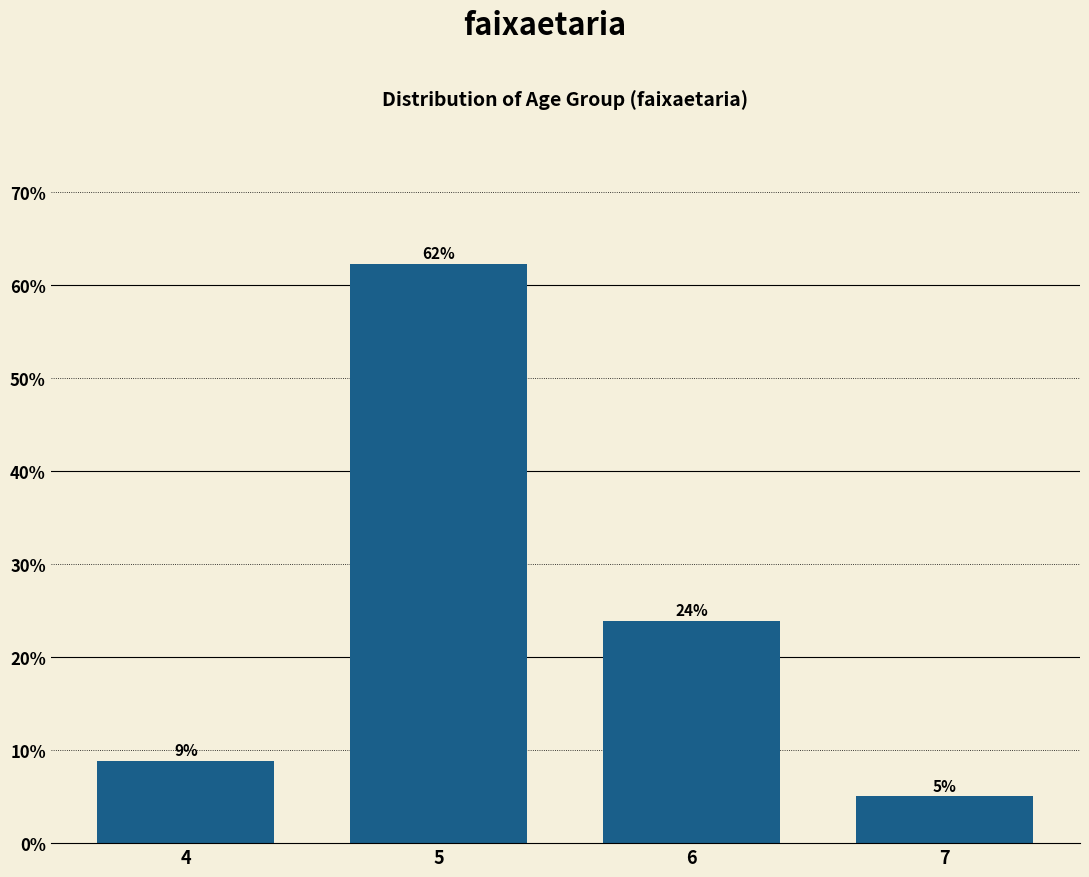

What is the sum of all values?

100.0